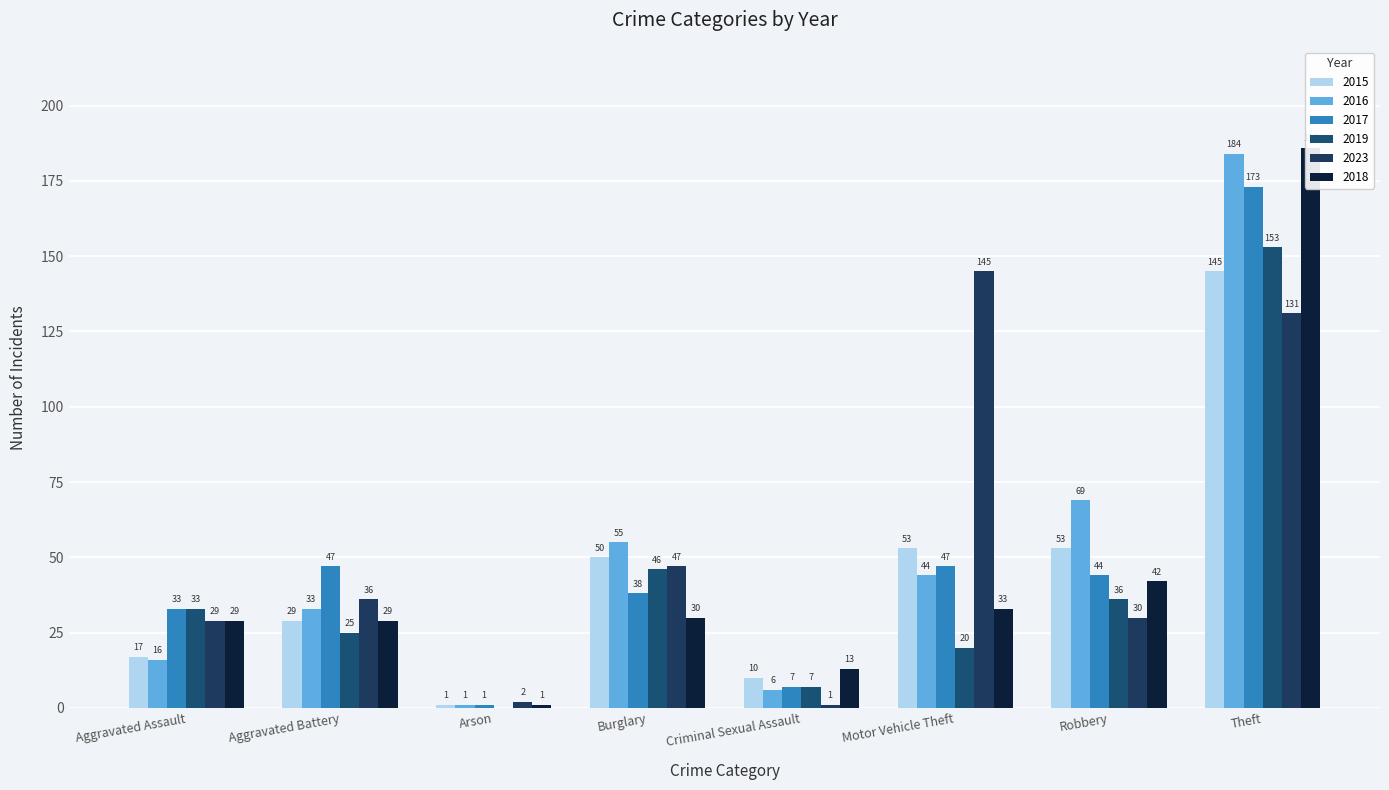

The 2016 series shows 1 at Arson. True or false?

True